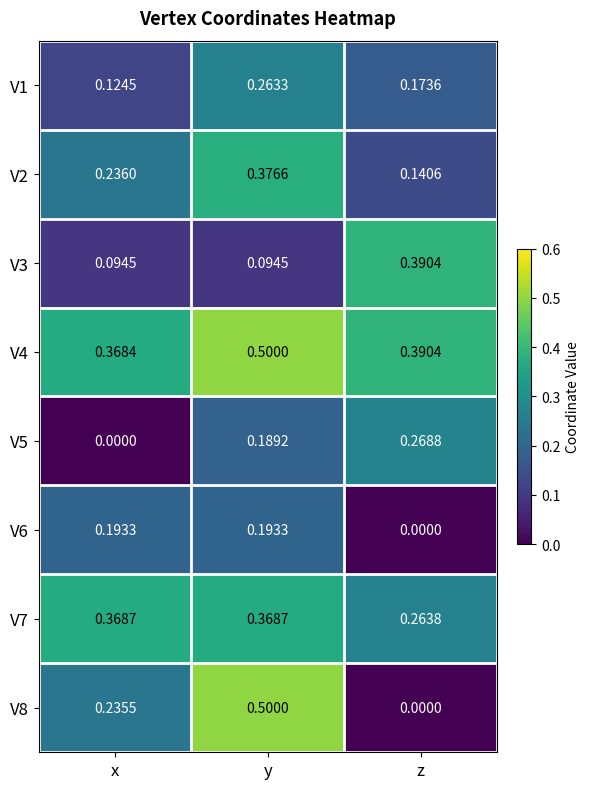

Rank the categories by V2 value from highest to lowest.

y, x, z